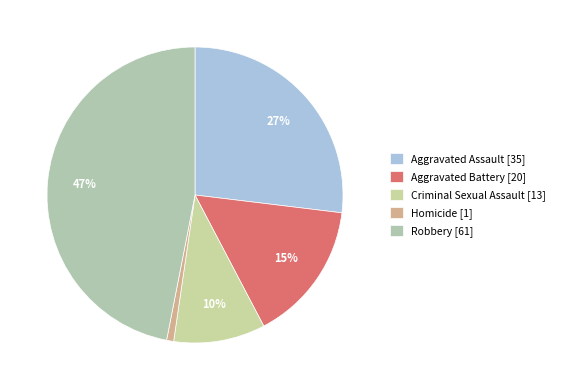

To the nearest percent, what is the difference between the largest and smallest slice percentages?

46%